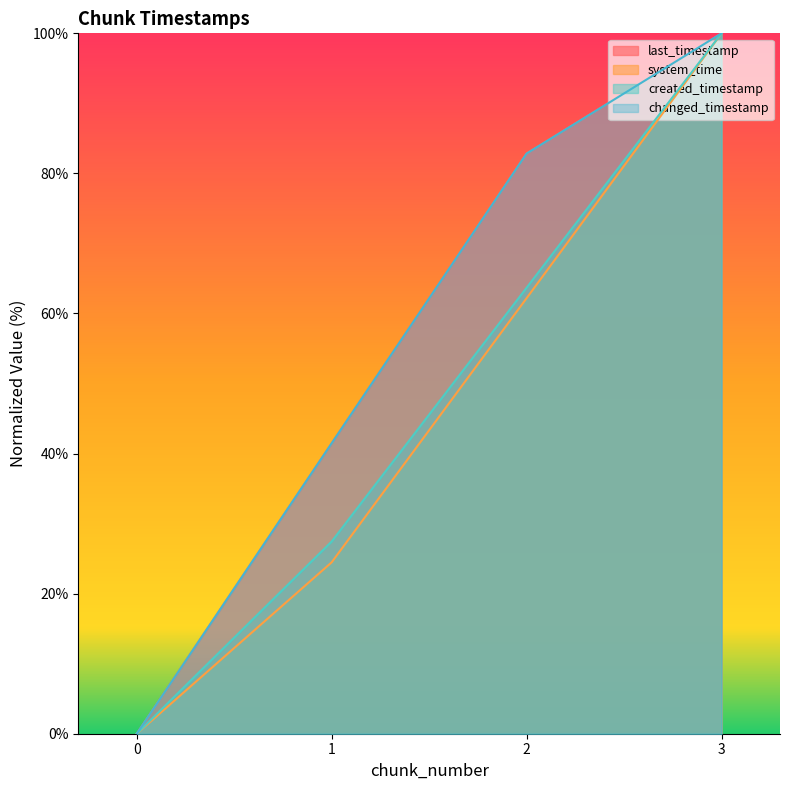

Reading right to left, what are all the values shown in this chart?

last_timestamp: 100.0	82.8	41.5	0.0
system_time: 100.0	62.2	24.5	0.0
created_timestamp: 100.0	63.7	27.4	0.0
changed_timestamp: 100.0	82.8	41.5	0.0